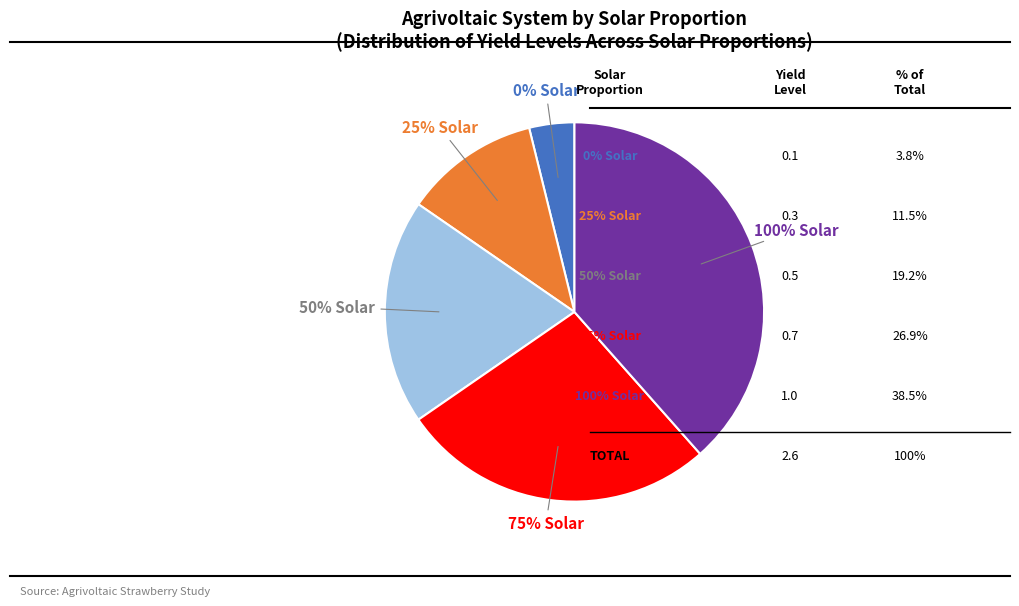

What is the change in value from 0% Solar to 75% Solar?

+0.6